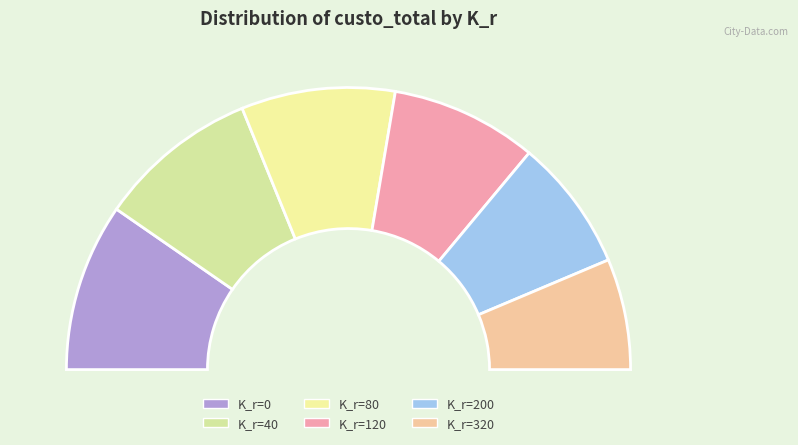

Is there any slice that represents more than half of the pie?

No